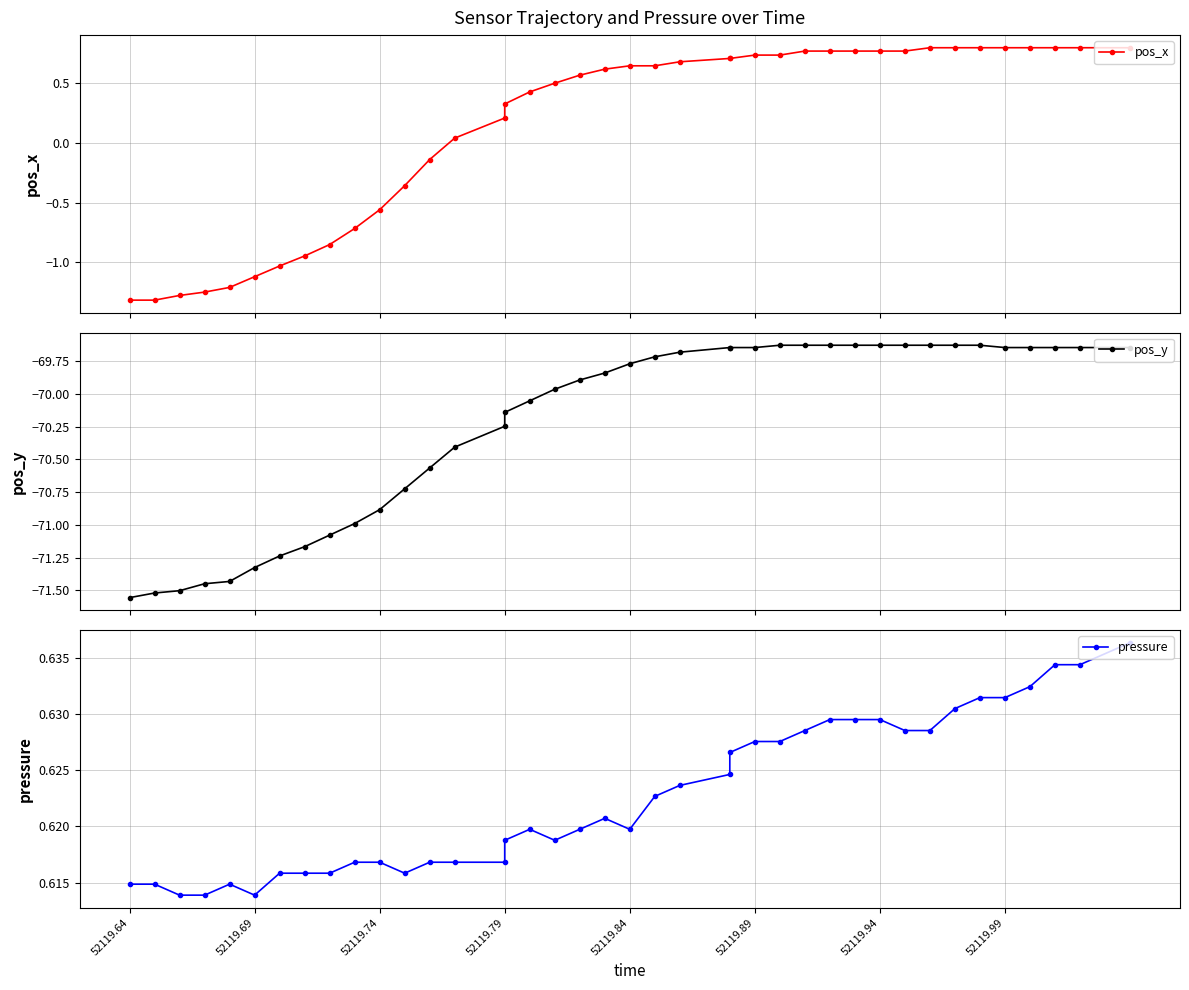

True or false: pos_y has more than 1 points higher than both neighbors.

False